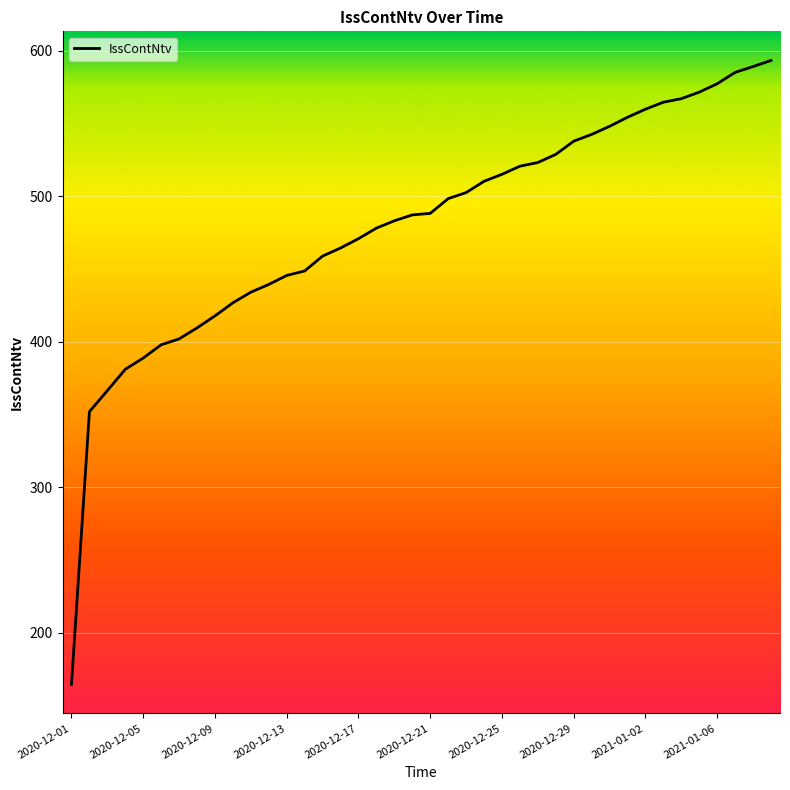

What is the minimum value shown in the chart?

164.8